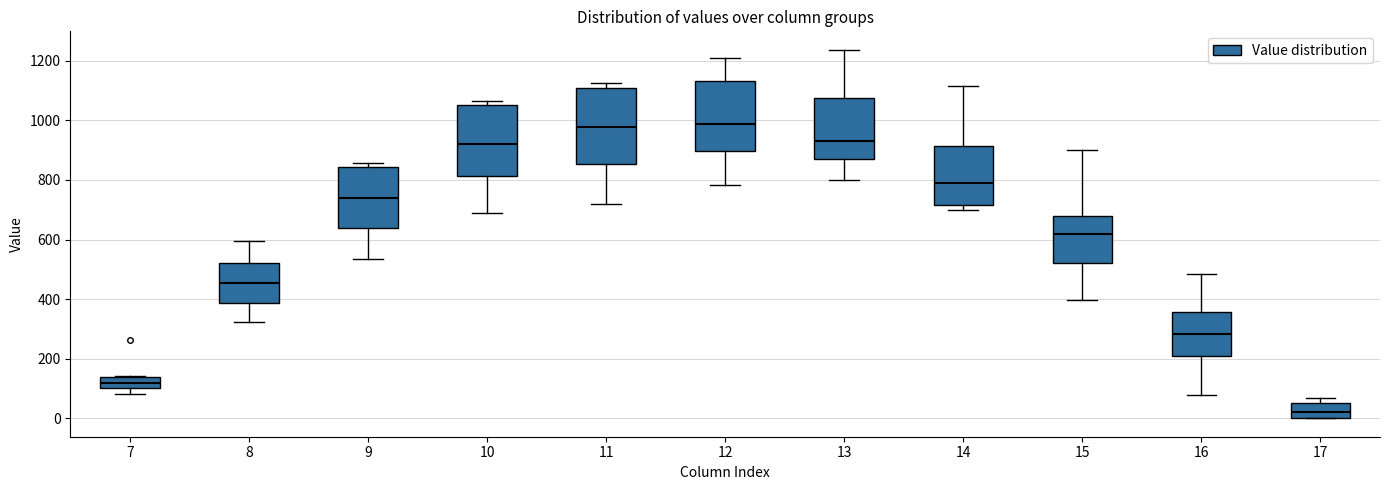

Reading left to right, read every box against the y-axis: the position of its median line, the range the box covers, and the ends of its whiskers. The values are not printed on the chart, so give them approximately, as read against the axis.

7: median 120, box 100 to 140, whiskers 80 to 140
8: median 460, box 380 to 520, whiskers 320 to 600
9: median 740, box 640 to 840, whiskers 540 to 860
10: median 920, box 820 to 1060, whiskers 680 to 1060 (just above the box's upper edge)
11: median 980, box 860 to 1100, whiskers 720 to 1120
12: median 980, box 900 to 1140, whiskers 780 to 1200
13: median 940, box 880 to 1080, whiskers 800 to 1240
14: median 780, box 720 to 920, whiskers 700 to 1120
15: median 620, box 520 to 680, whiskers 400 to 900
16: median 280, box 200 to 360, whiskers 80 to 480
17: median 20, box 0 to 60, whiskers 0 to 60 (just above the box's upper edge)